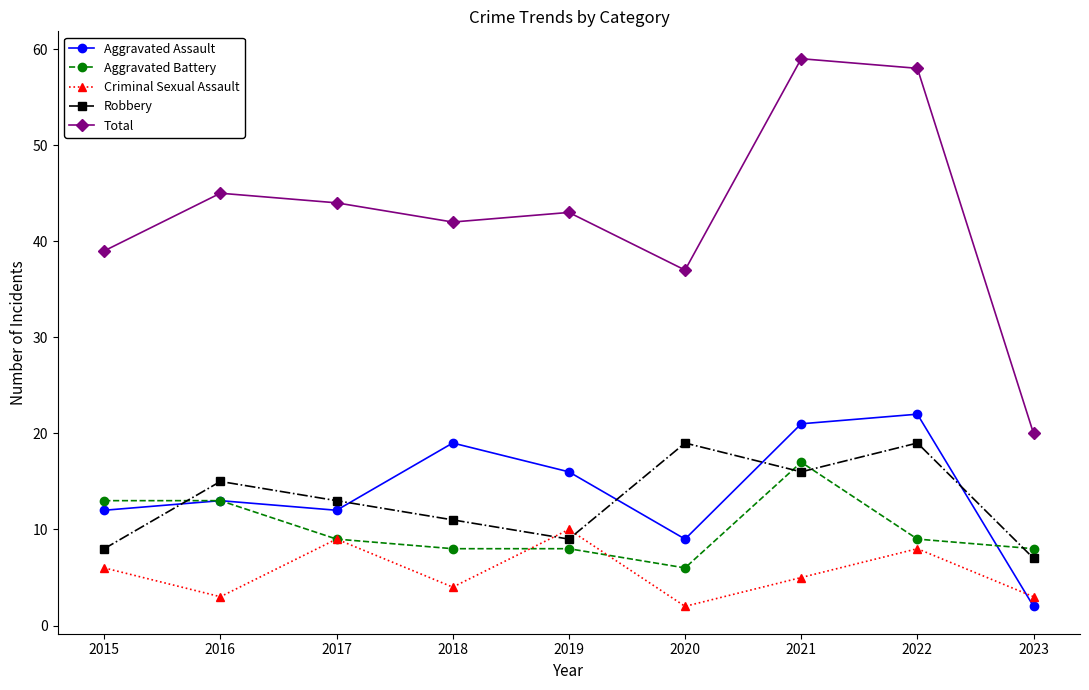

Reading right to left, extract all data points from this chart.

Aggravated Assault: 2023=2	2022=22	2021=21	2020=9	2019=16	2018=19	2017=12	2016=13	2015=12
Aggravated Battery: 2023=8	2022=9	2021=17	2020=6	2019=8	2018=8	2017=9	2016=13	2015=13
Criminal Sexual Assault: 2023=3	2022=8	2021=5	2020=2	2019=10	2018=4	2017=9	2016=3	2015=6
Robbery: 2023=7	2022=19	2021=16	2020=19	2019=9	2018=11	2017=13	2016=15	2015=8
Total: 2023=20	2022=58	2021=59	2020=37	2019=43	2018=42	2017=44	2016=45	2015=39